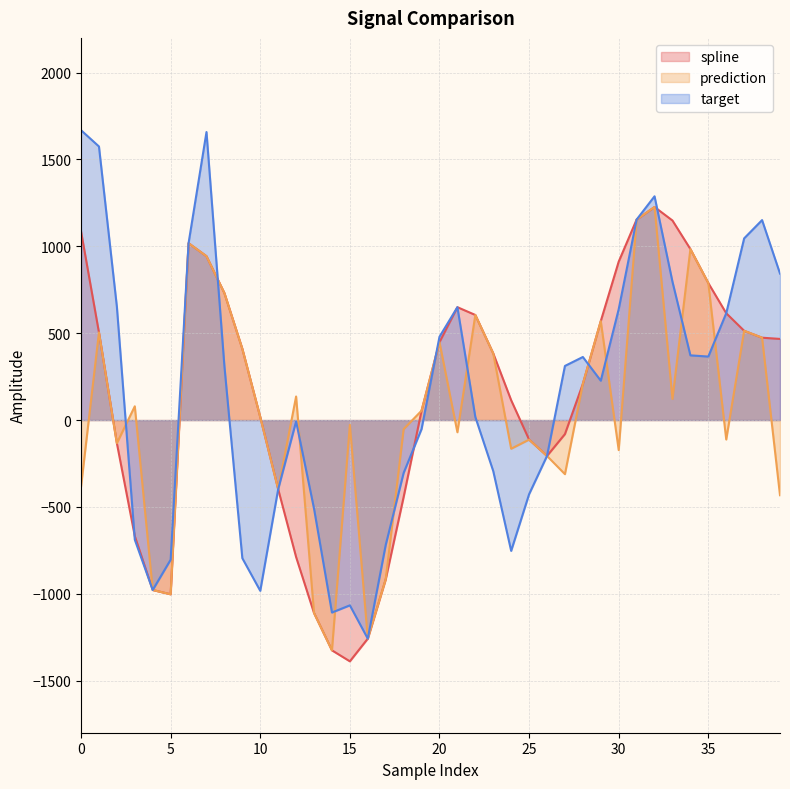

What is the difference between the maximum and second lowest values in the prediction series?

2484.8